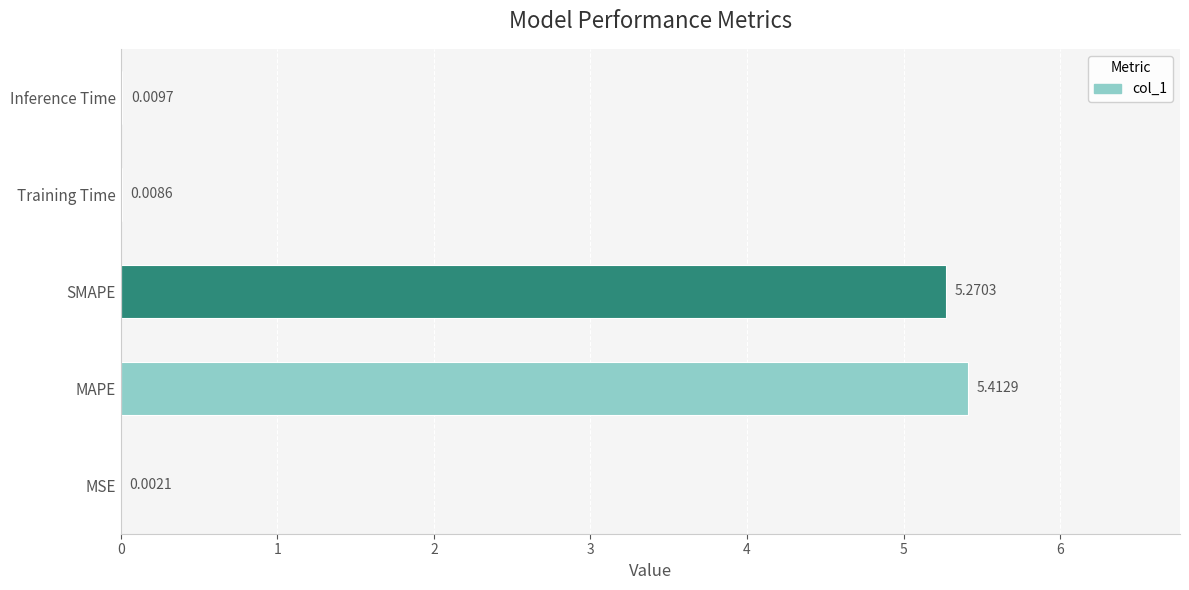

Which has a higher value, MSE or Training Time?

Training Time